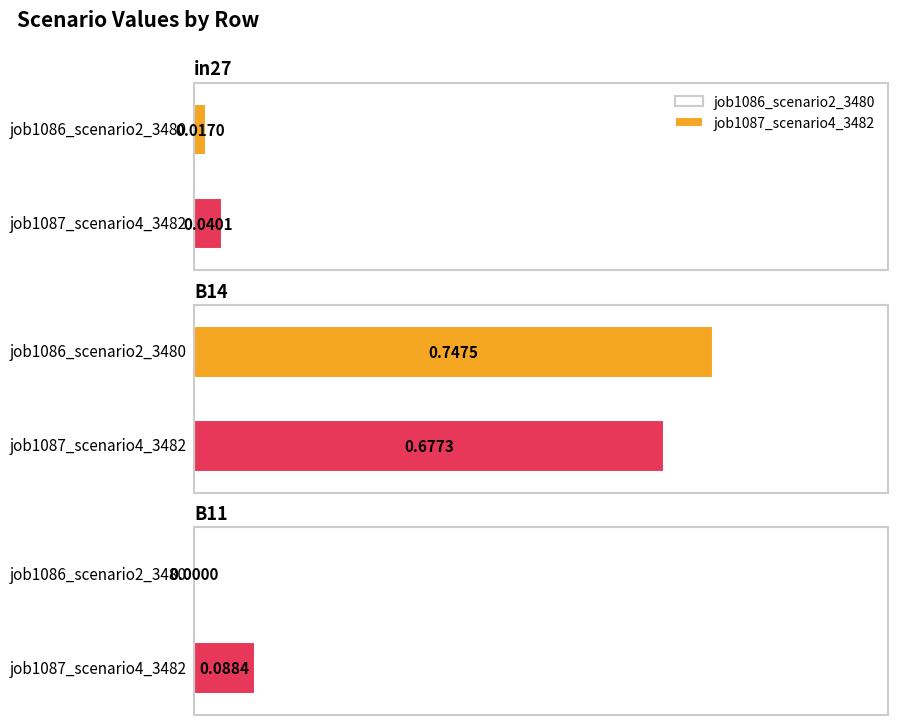

Which category has the lowest value in the job1086_scenario2_3480 series?

B11